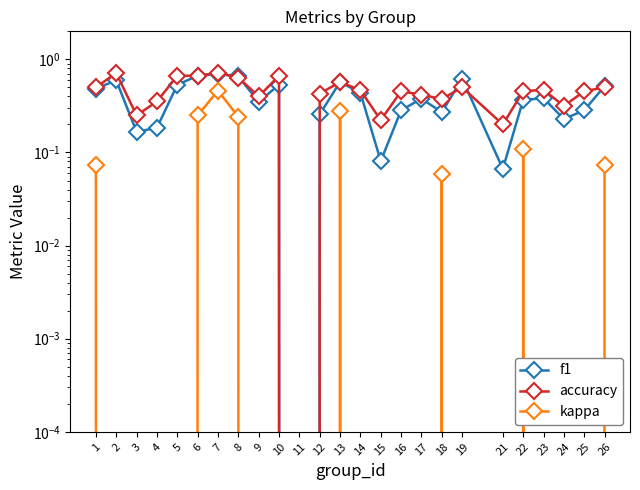

At which category is the sum across all series the highest?

7